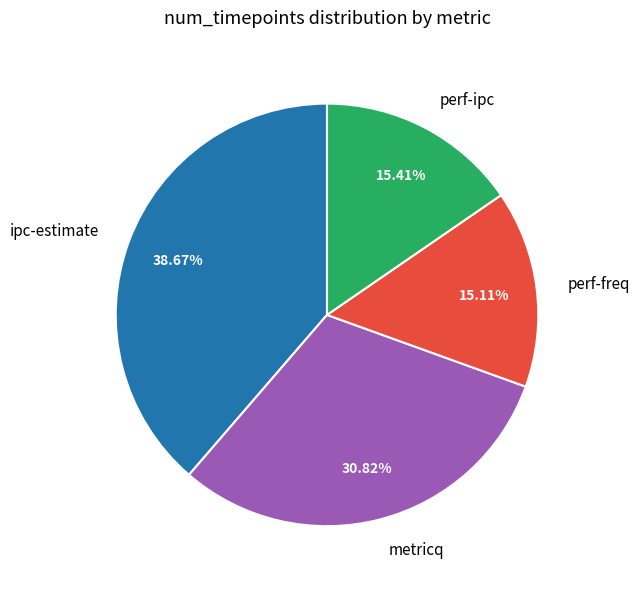

Do metricq and perf-freq together represent more than half of the pie?

No